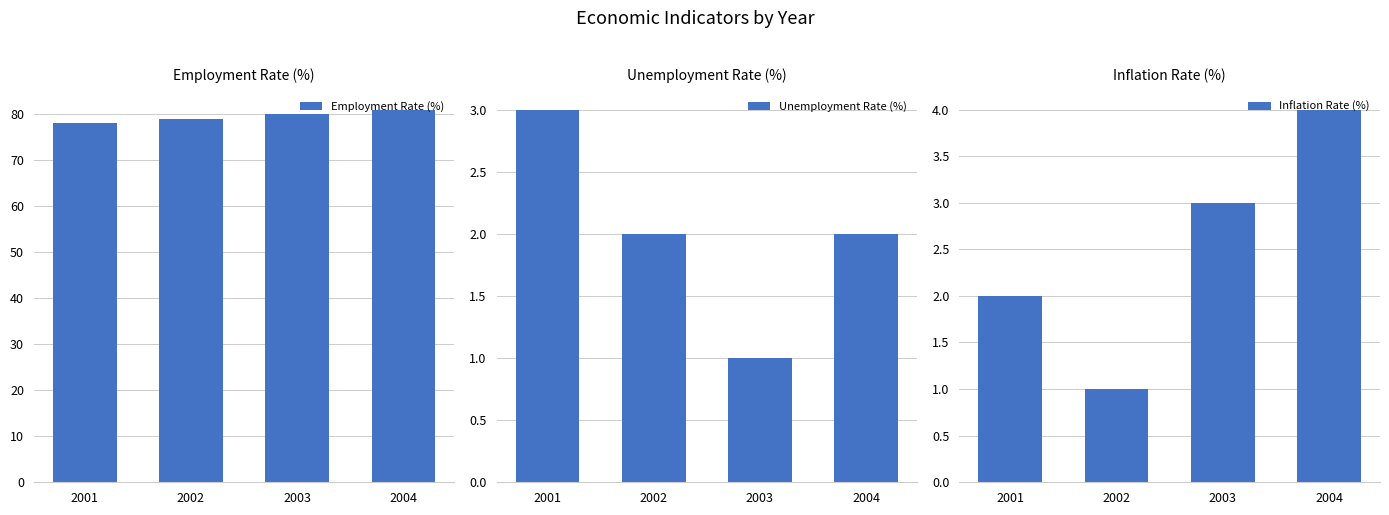

What is the sum of all Employment Rate (%) values?

318